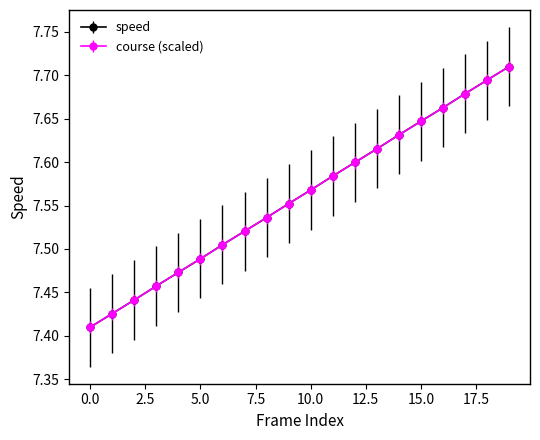

True or false: speed has more than 1 points higher than both neighbors.

False